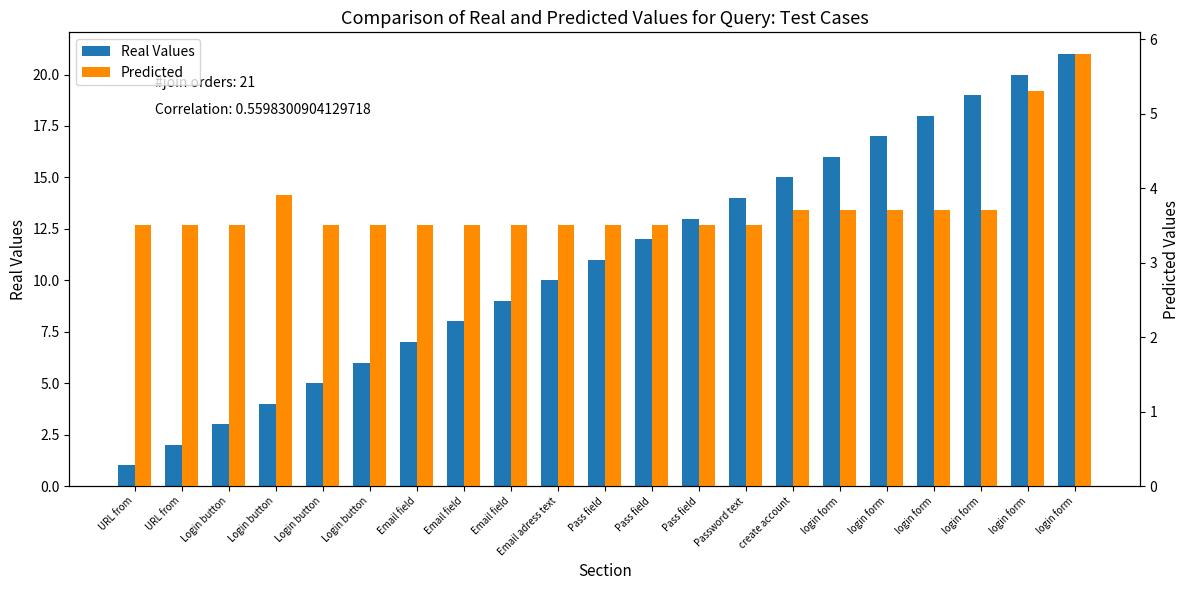

At how many categories does at least one series exceed 12?

9